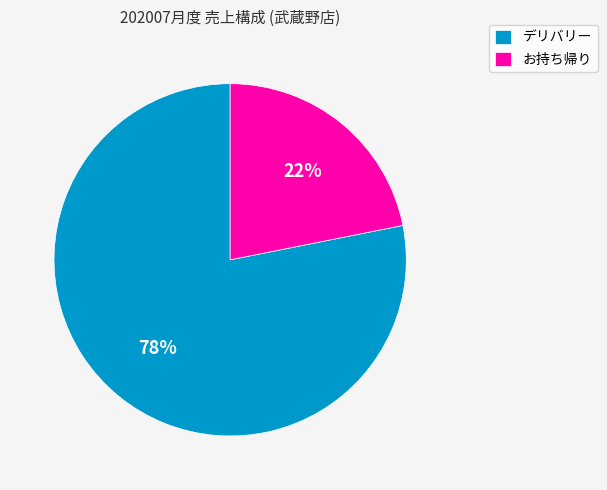

Between デリバリー and お持ち帰り, which is larger?

デリバリー